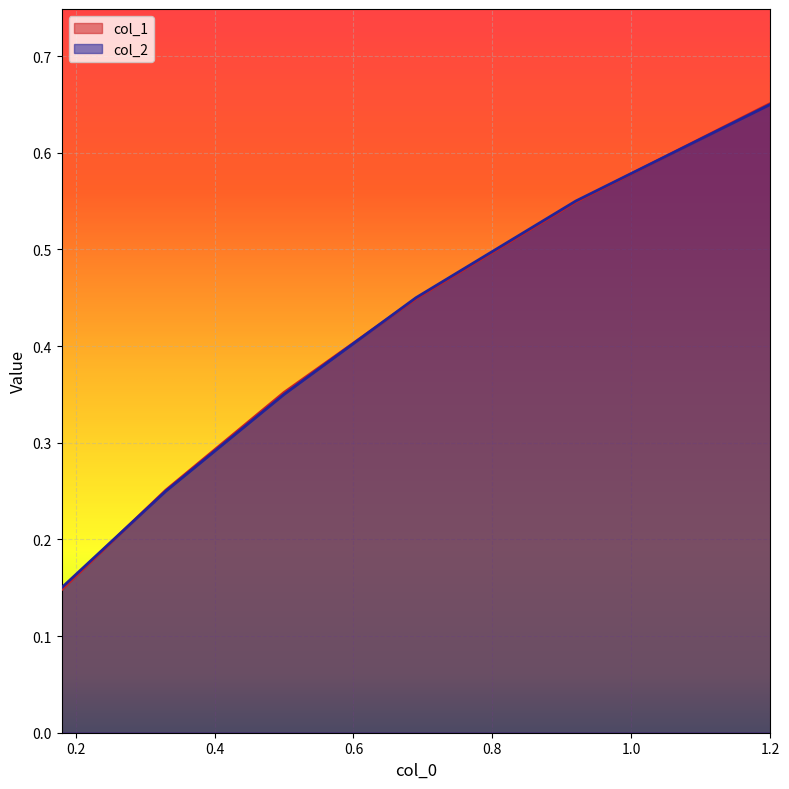

Count the number of categories in the chart.

6